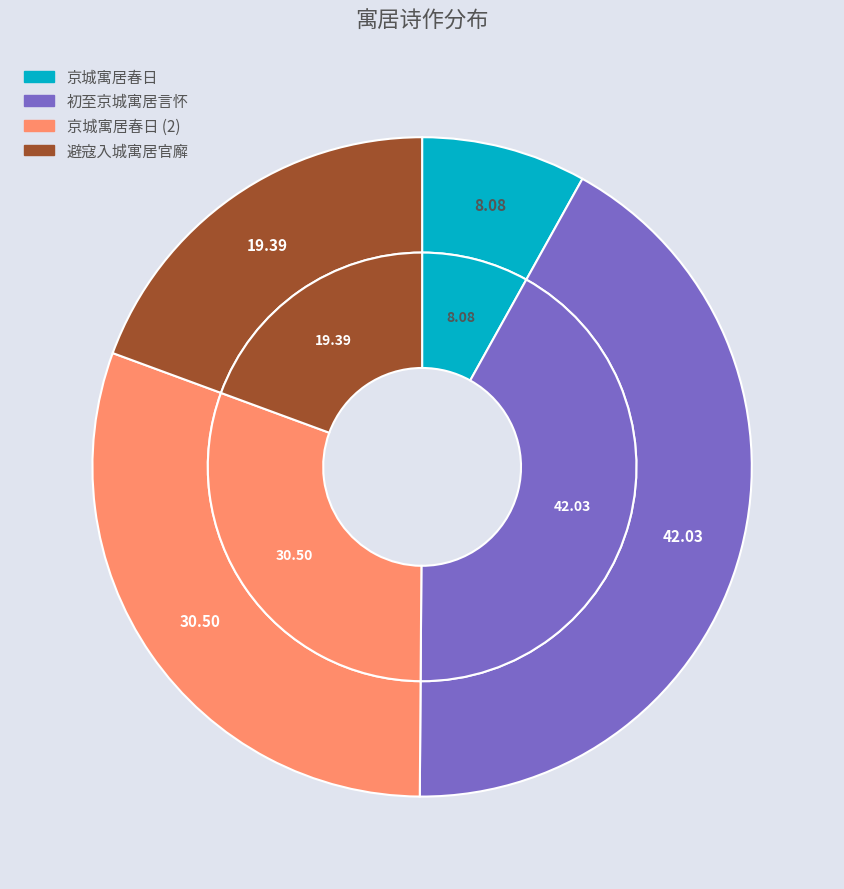

What percentage is NOT represented by 京城寓居春日?

69.5%